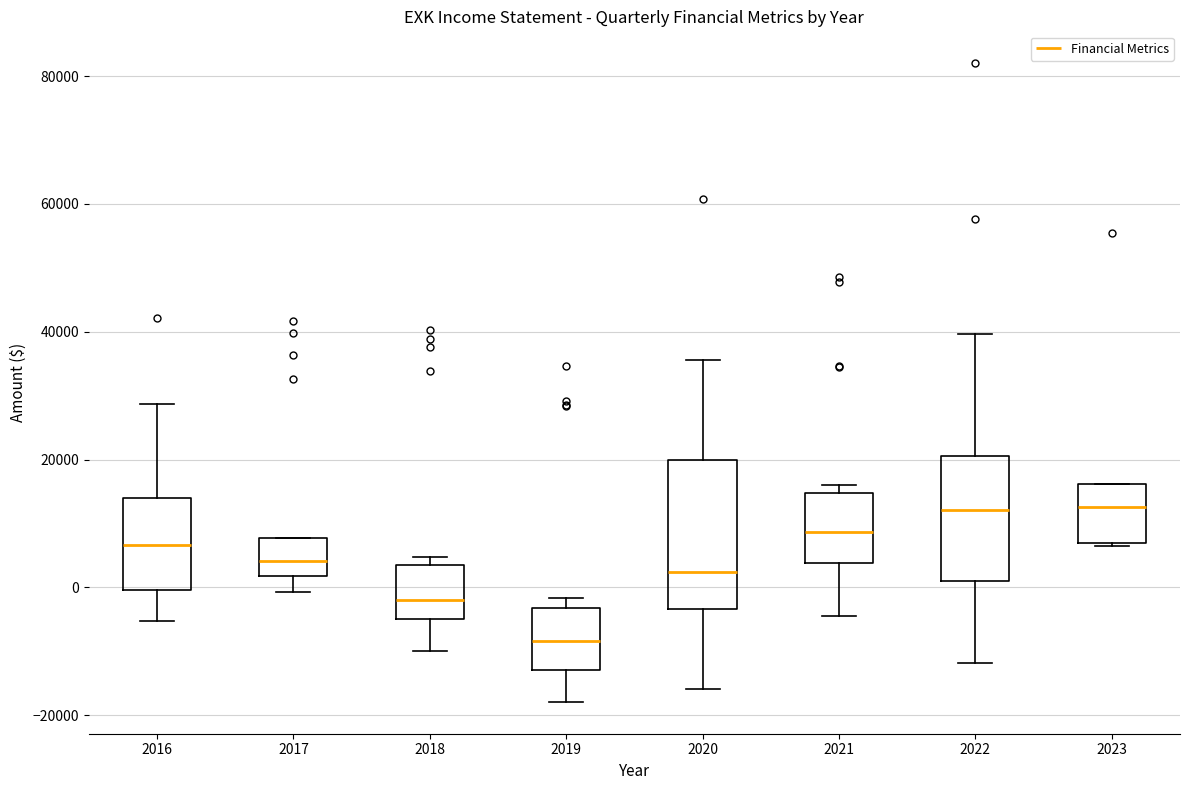

Reading left to right, read every box against the y-axis: the position of its median line, the range the box covers, and the ends of its whiskers. The values are not printed on the chart, so give them approximately, as read against the axis.

2016: median 6000, box 0 to 14000, whiskers -6000 to 28000
2017: median 4000, box 2000 to 8000, whiskers 0 to 8000
2018: median -2000, box -4000 to 4000, whiskers -10000 to 4000 (just above the box's upper edge)
2019: median -8000, box -12000 to -4000, whiskers -18000 to -2000
2020: median 2000, box -4000 to 20000, whiskers -16000 to 36000
2021: median 8000, box 4000 to 14000, whiskers -4000 to 16000
2022: median 12000, box 0 to 20000, whiskers -12000 to 40000
2023: median 12000, box 8000 to 16000, whiskers 6000 to 16000